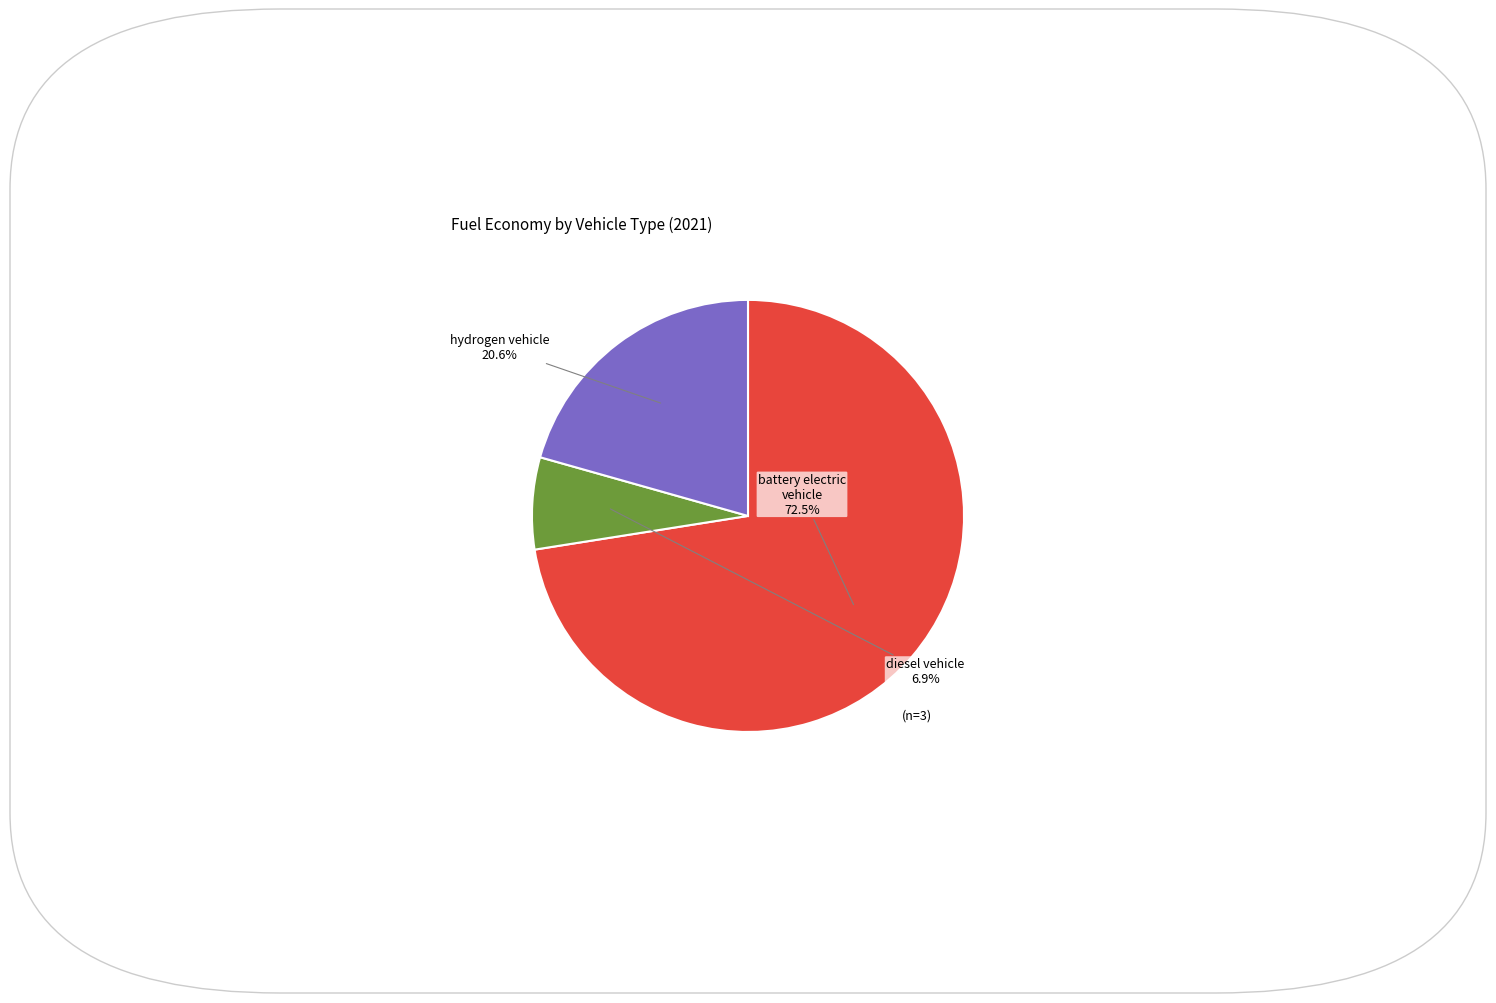

Between battery electric vehicle and hydrogen vehicle, which is larger?

battery electric vehicle